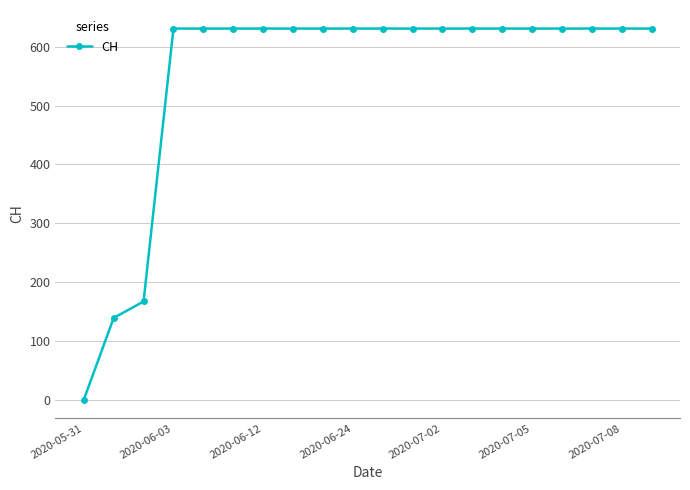

What is the sum of all values?

11033